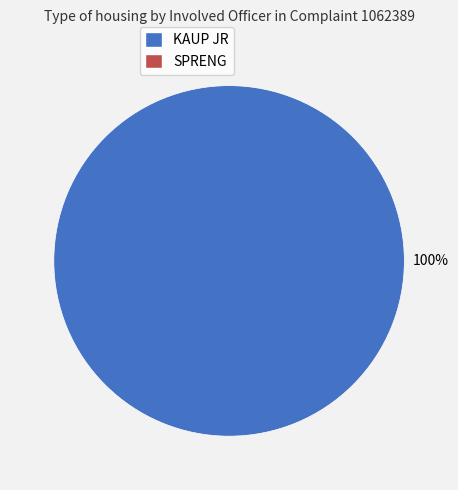

Is there a majority slice in this chart?

Yes